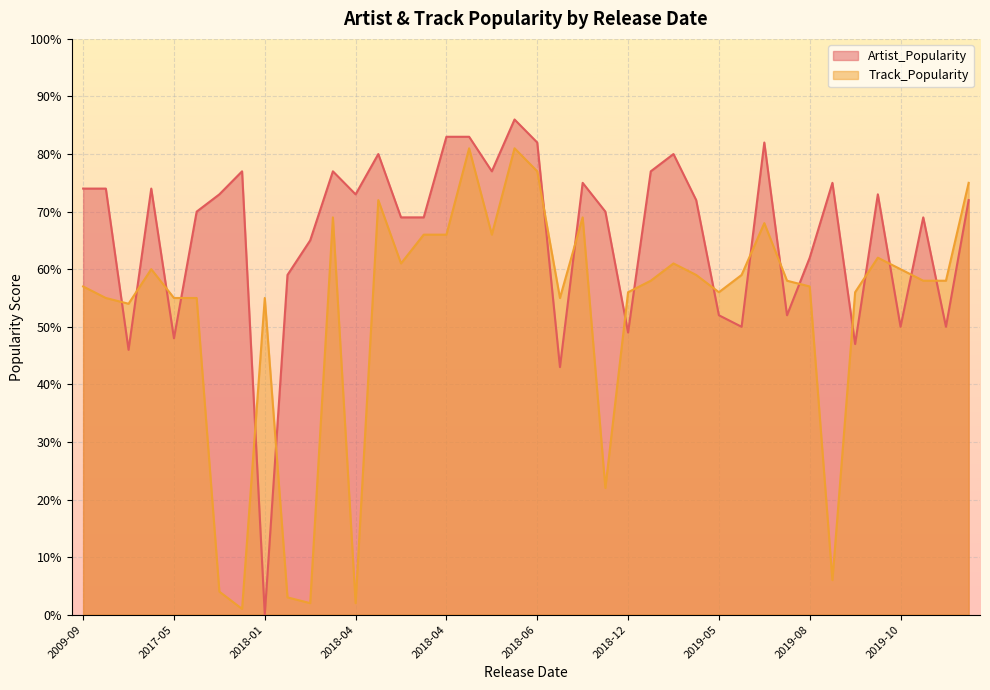

What is the average value of the Artist_Popularity series?

66